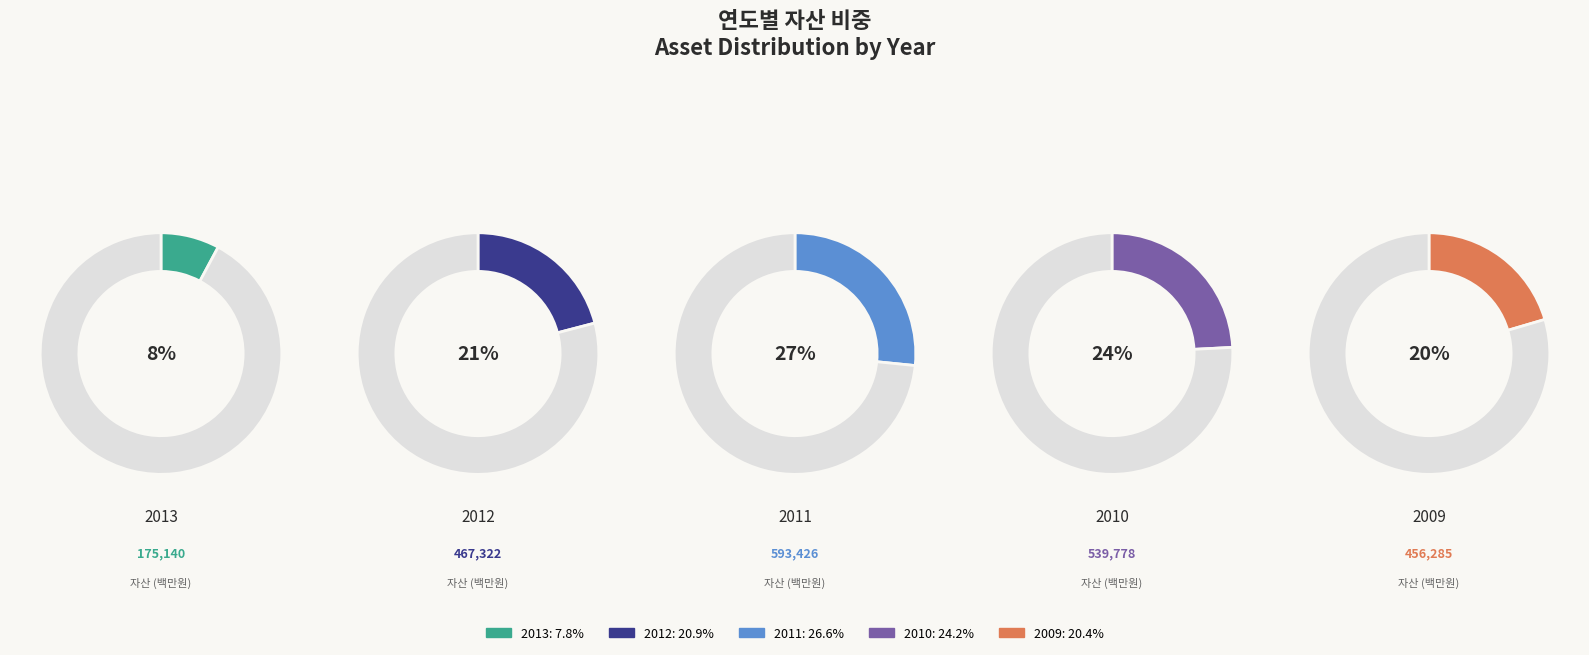

Which category has the biggest portion of the pie?

2011